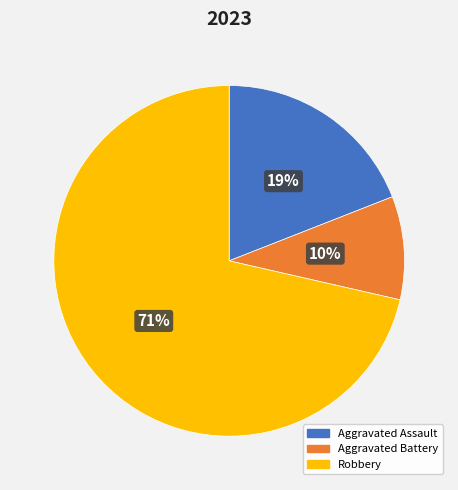

Count the number of slices in the pie.

3